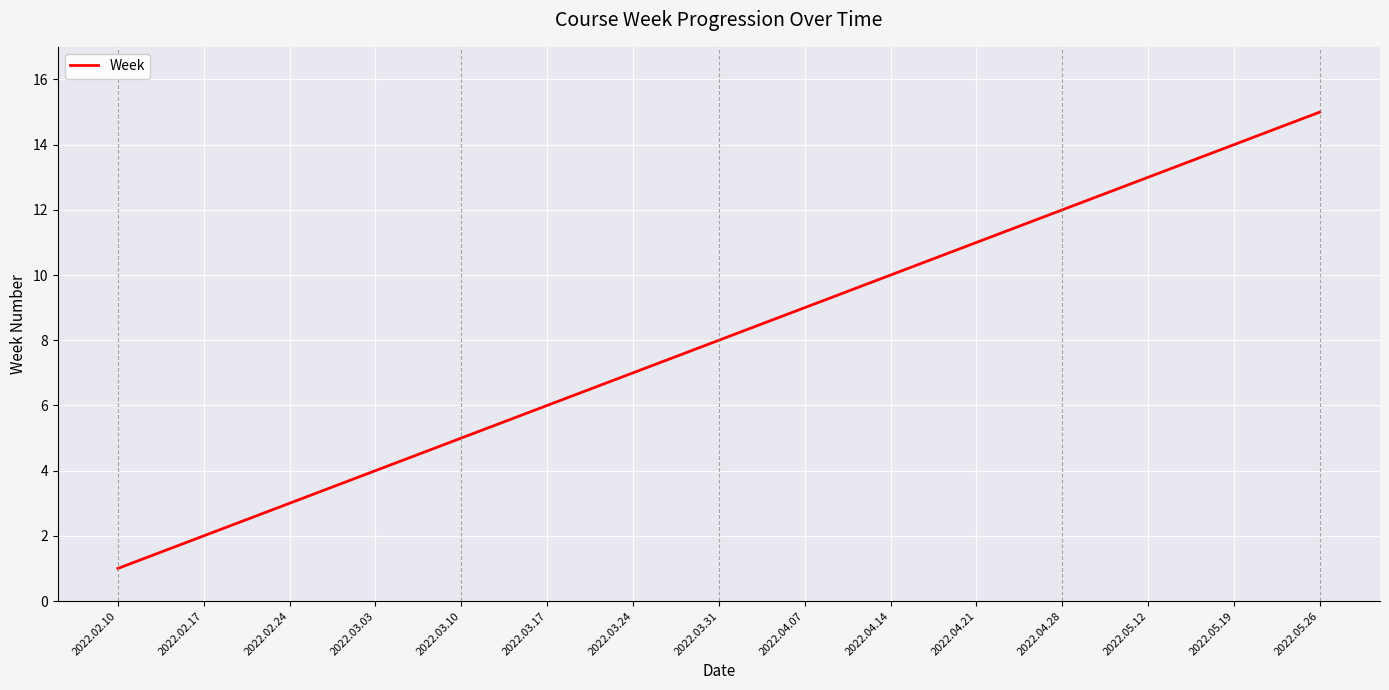

Between 2022.03.10 and 2022.02.17, which is larger?

2022.03.10